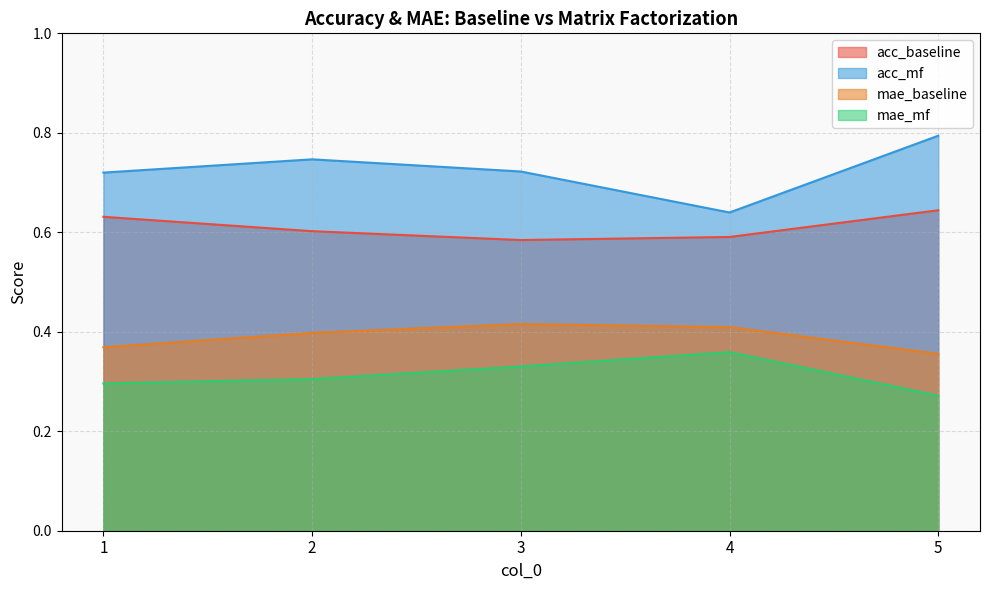

Reading left to right, list all the values displayed in this chart.

acc_baseline: 1=0.6	2=0.6	3=0.6	4=0.6	5=0.6
acc_mf: 1=0.7	2=0.7	3=0.7	4=0.6	5=0.8
mae_baseline: 1=0.4	2=0.4	3=0.4	4=0.4	5=0.4
mae_mf: 1=0.3	2=0.3	3=0.3	4=0.4	5=0.3